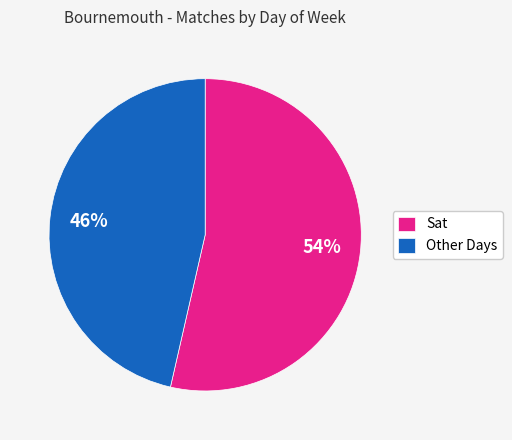

The Sat slice represents 54% of the pie. True or false?

True